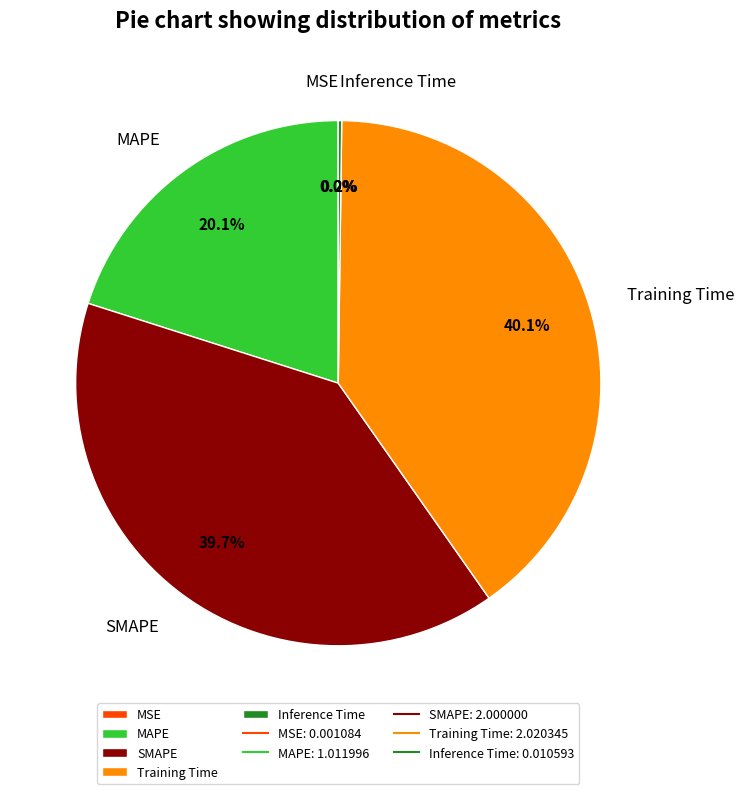

Is there a majority slice in this chart?

No